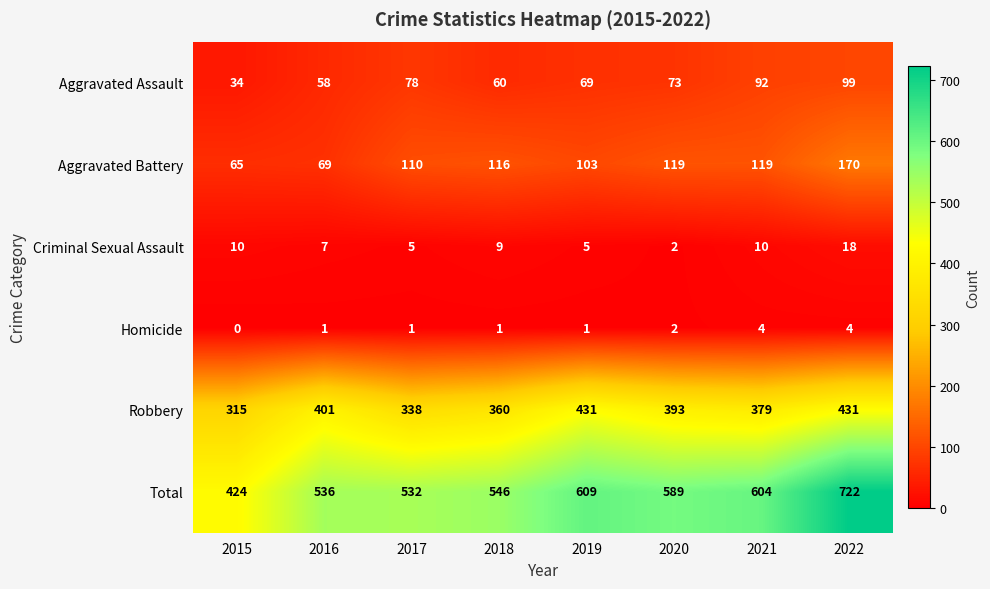

At which category is the sum across all series the highest?

2022